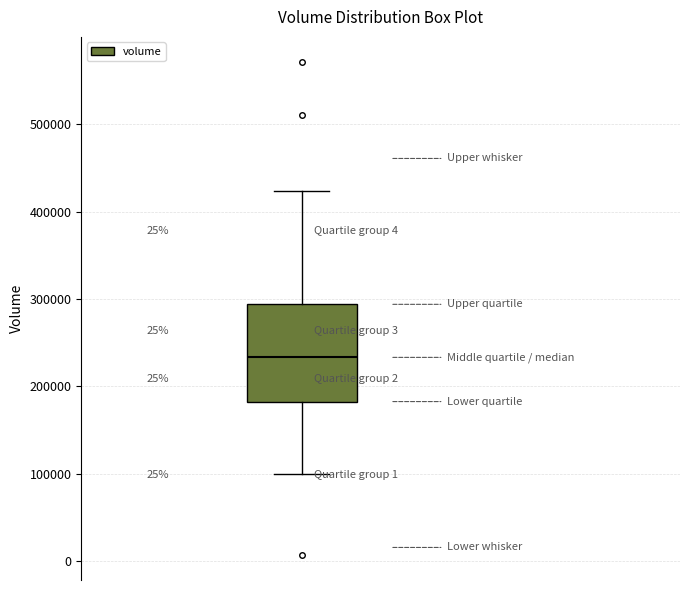

Where does the upper whisker of the box end on the y-axis? The values are not printed on the chart, so give them approximately, as read against the axis.

420000